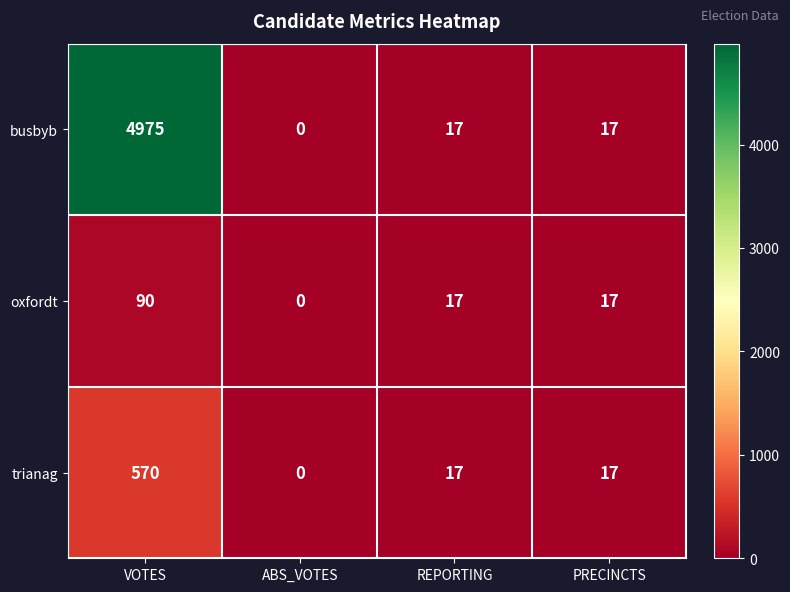

Where does the trianag series first go above 17?

VOTES